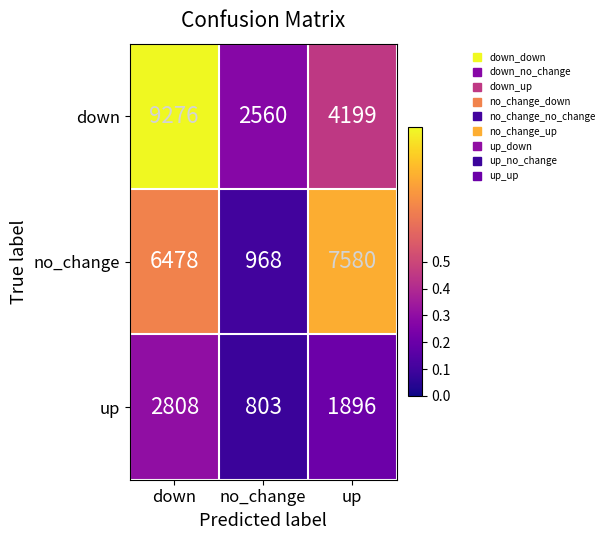

What is the greatest value displayed?

9276